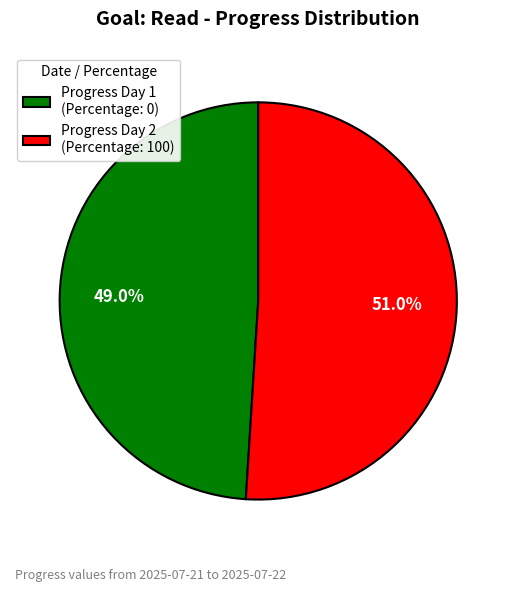

Approximately how many times larger is the value at Progress Day 2 (Percentage: 100) compared to Progress Day 1 (Percentage: 0)?

1.0